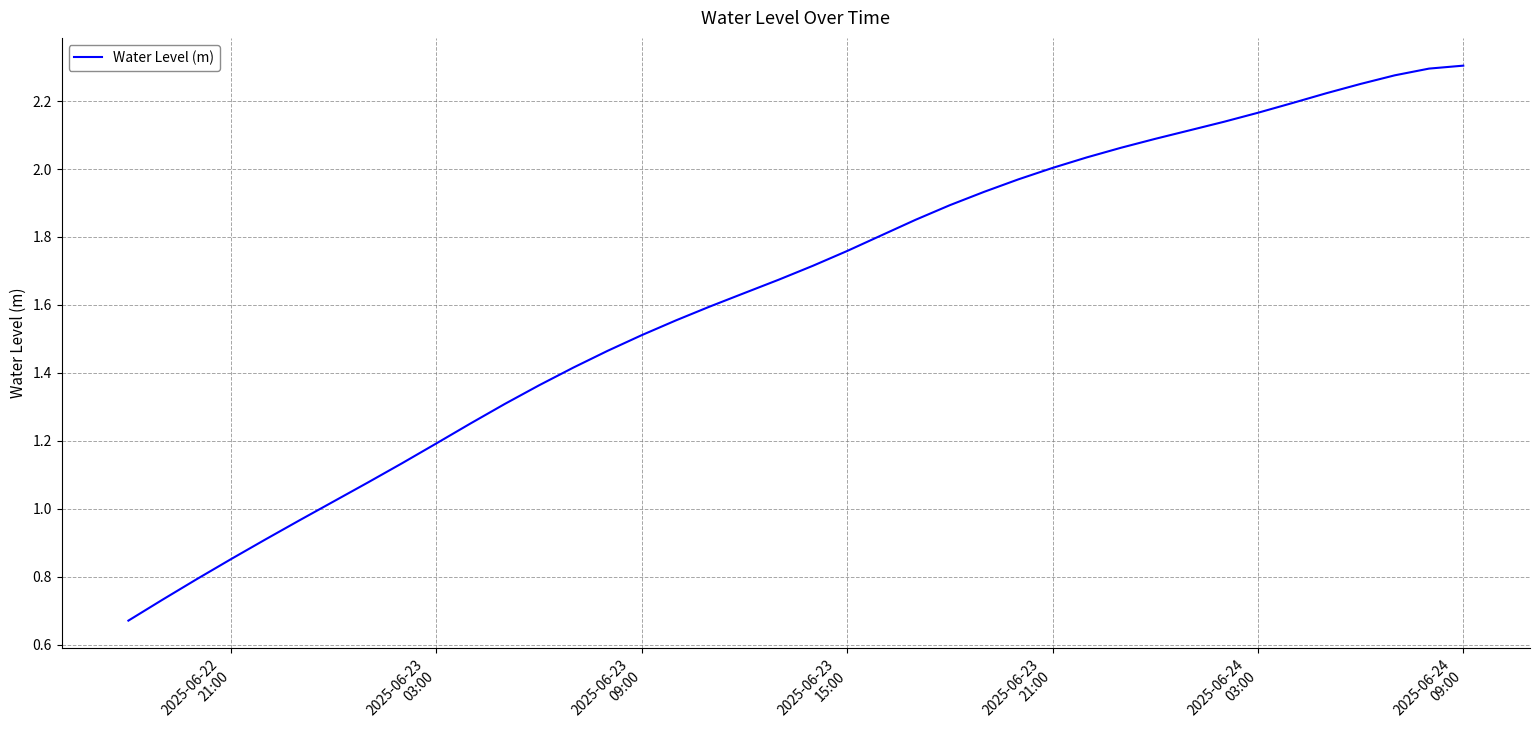

Does the chart have visible grid lines?

Yes